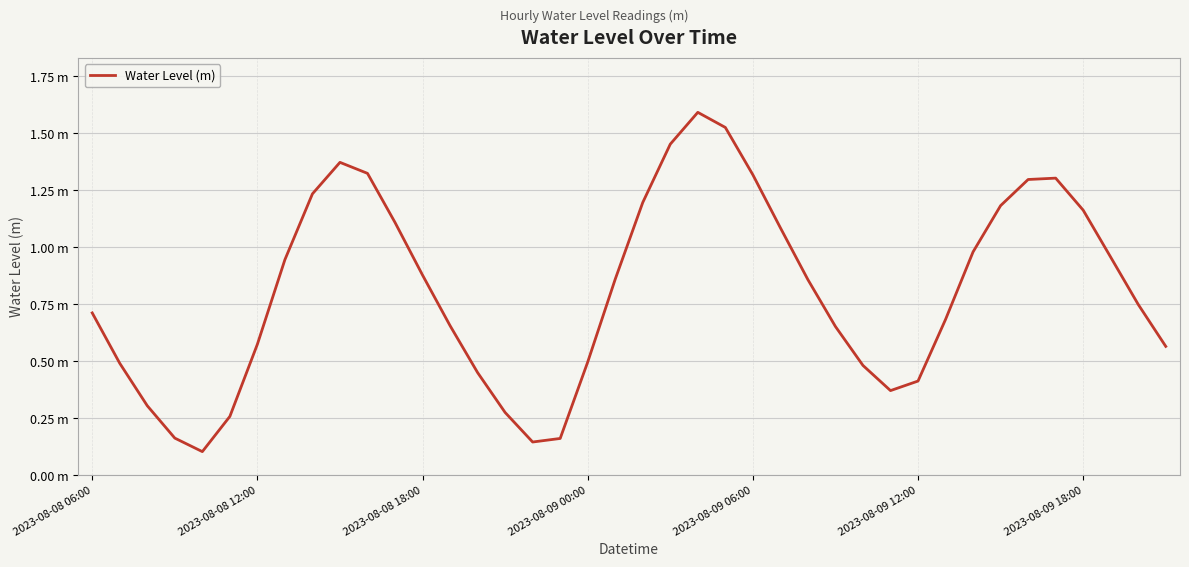

Does the chart display data point markers on the line(s)?

No